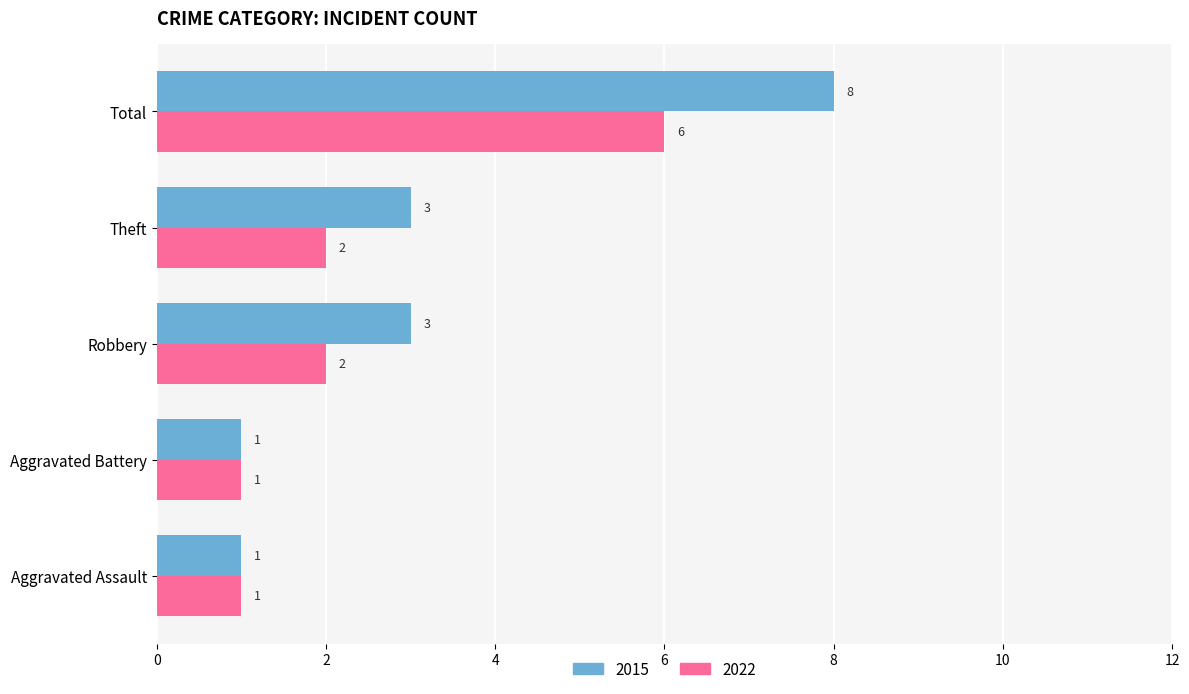

How many 2015 values are between 1 and 3?

4